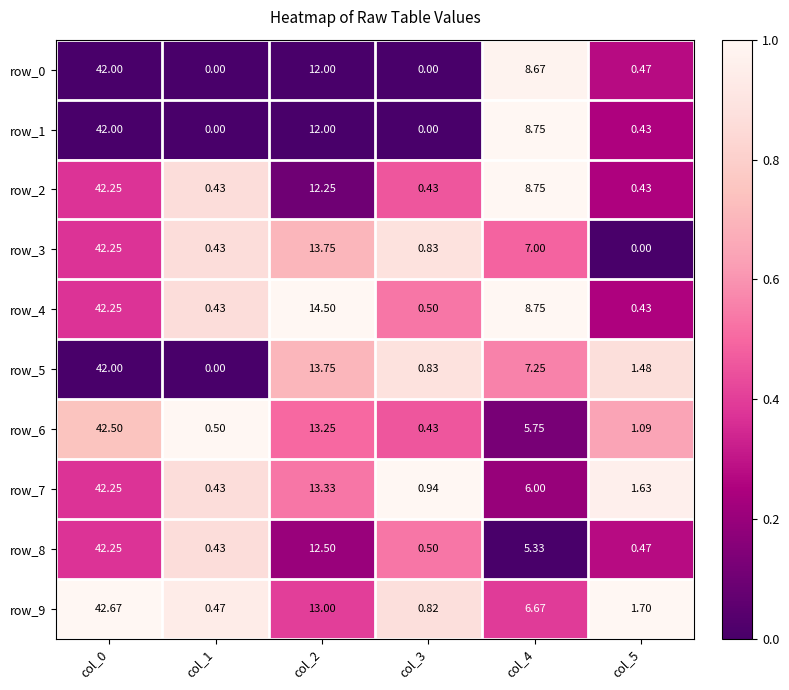

Which series has the largest total across all categories?

row_4